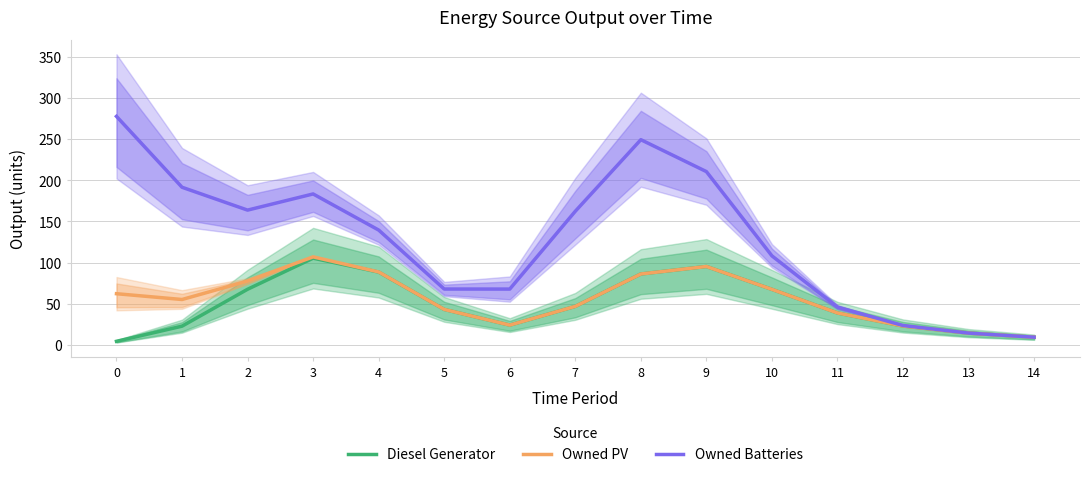

True or false: Owned PV and Diesel Generator intersect in this chart.

False